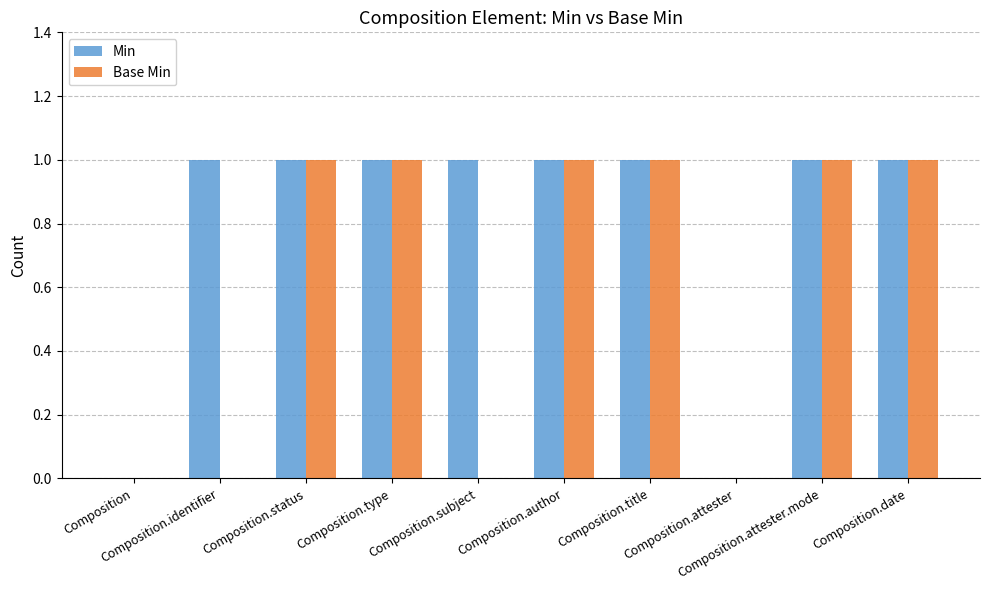

Which series has the largest total across all categories?

Min